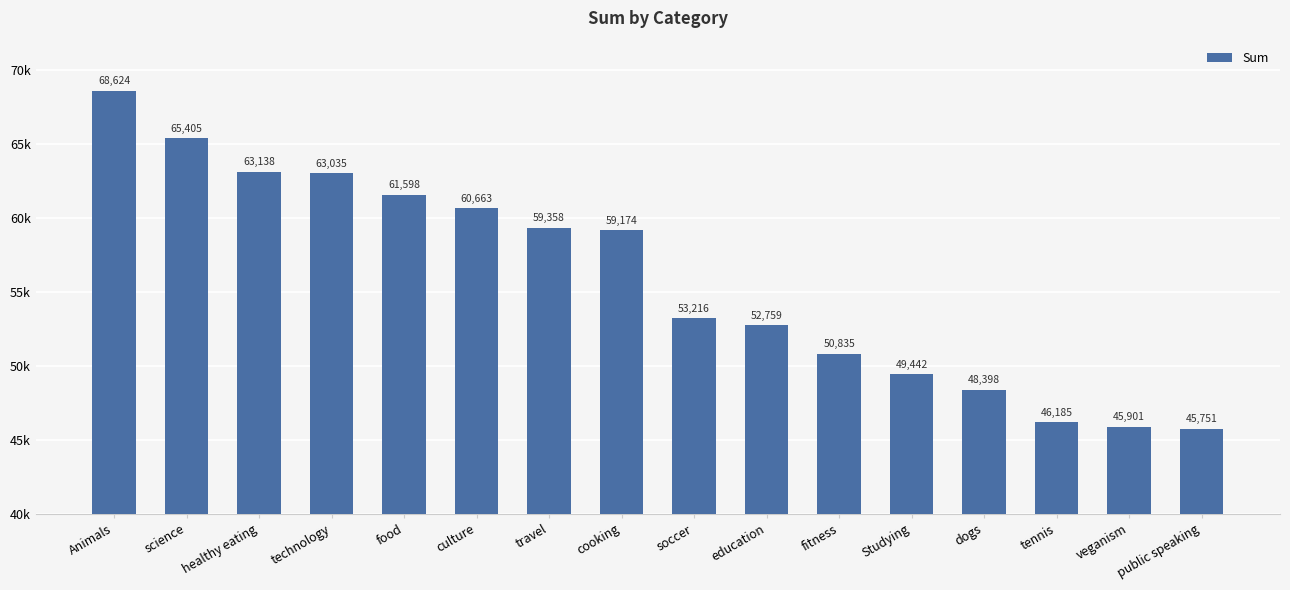

What is the smallest value displayed?

45751